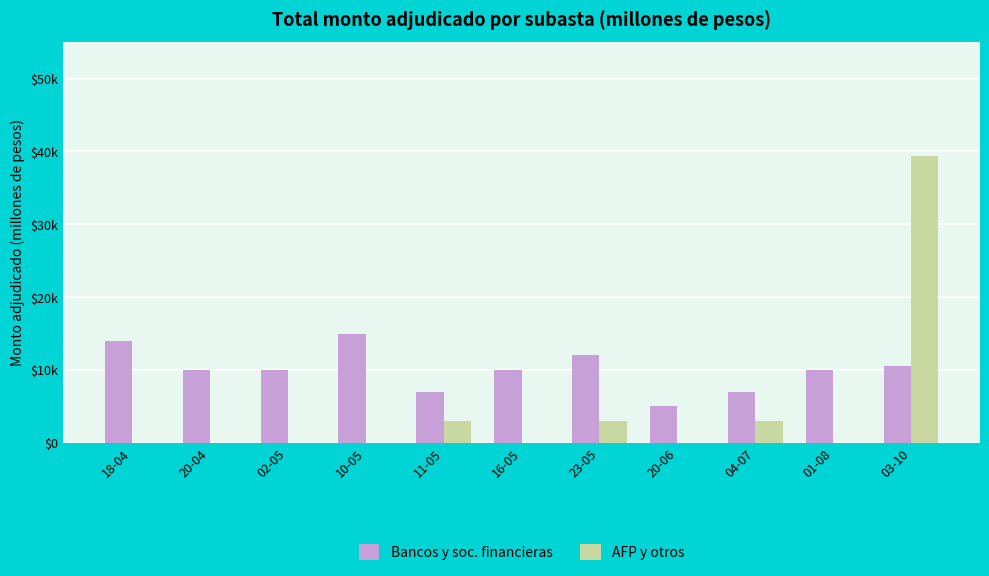

Does the chart contain stacked bars?

No